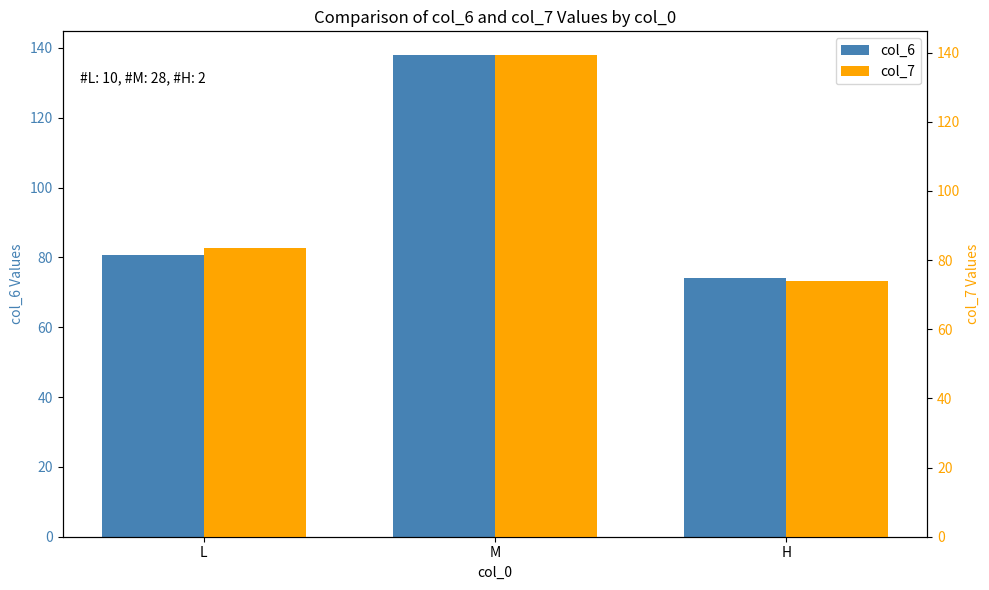

What is the value of the col_6 bar at the 1st from the left?

80.7